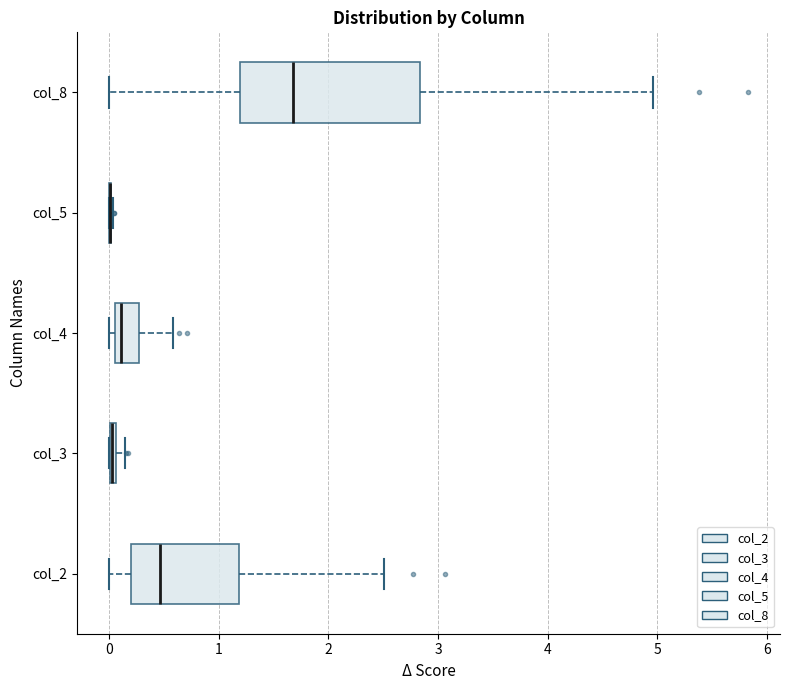

Comparing the boxes themselves (not the whiskers), which one is the widest?

col_8